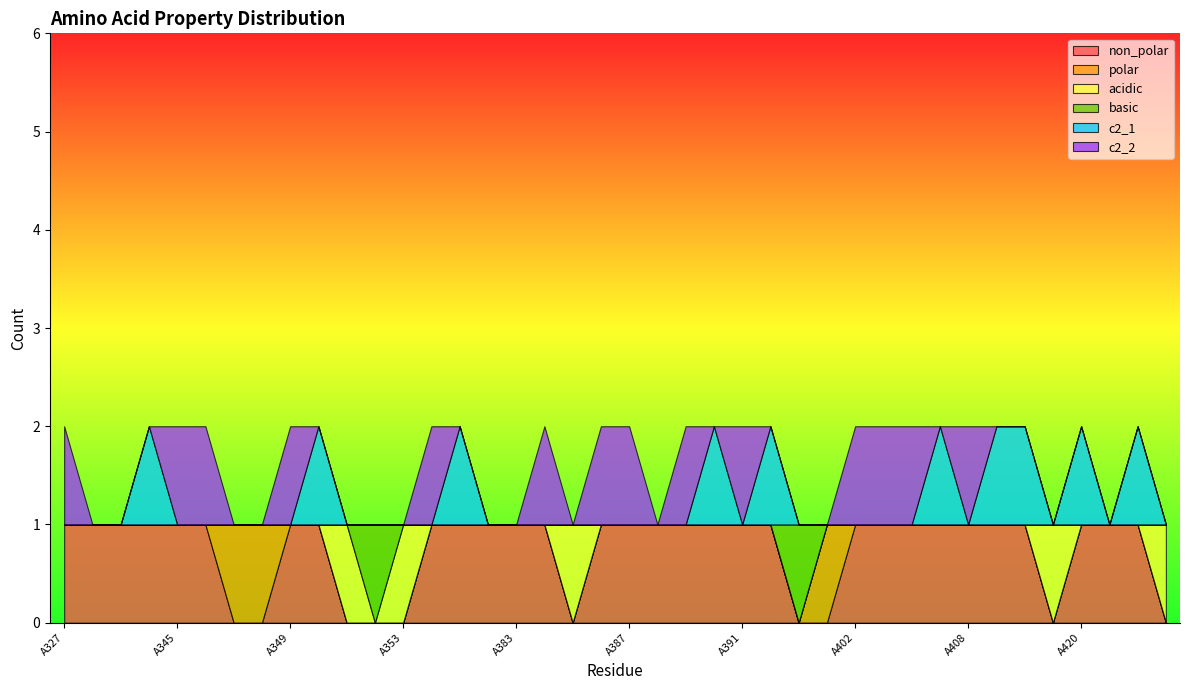

Is it true that acidic equals 1 at A402?

False